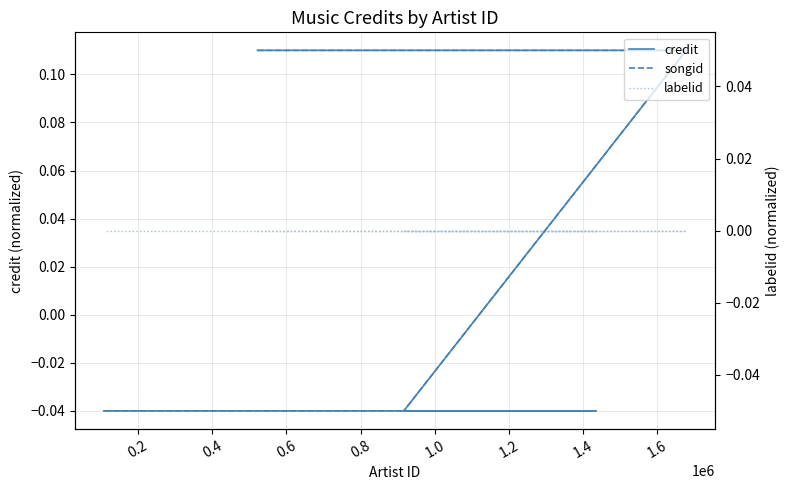

What are all the series names shown in the legend?

credit, songid, labelid